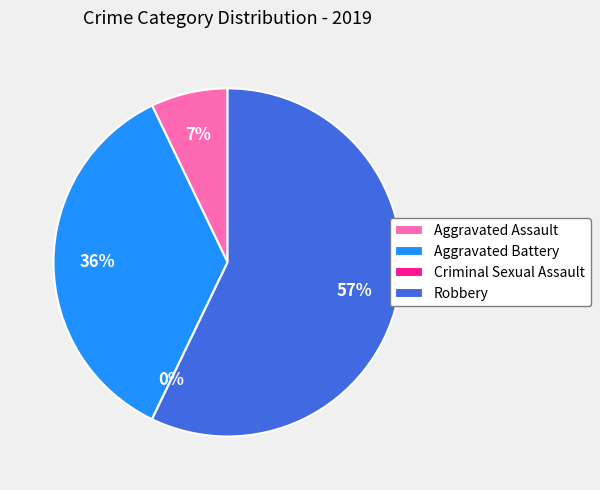

Which has a higher value, Robbery or Aggravated Assault?

Robbery